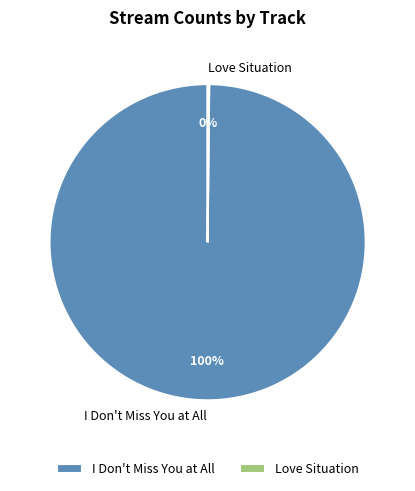

Which slice is the largest?

I Don't Miss You at All